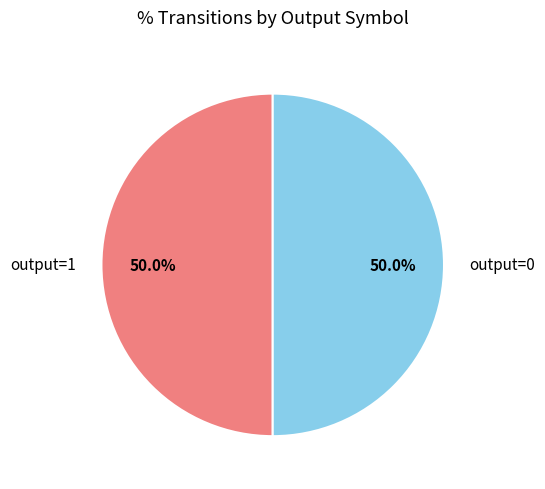

What is the ratio of the value at output=0 to the value at output=1?

1.0